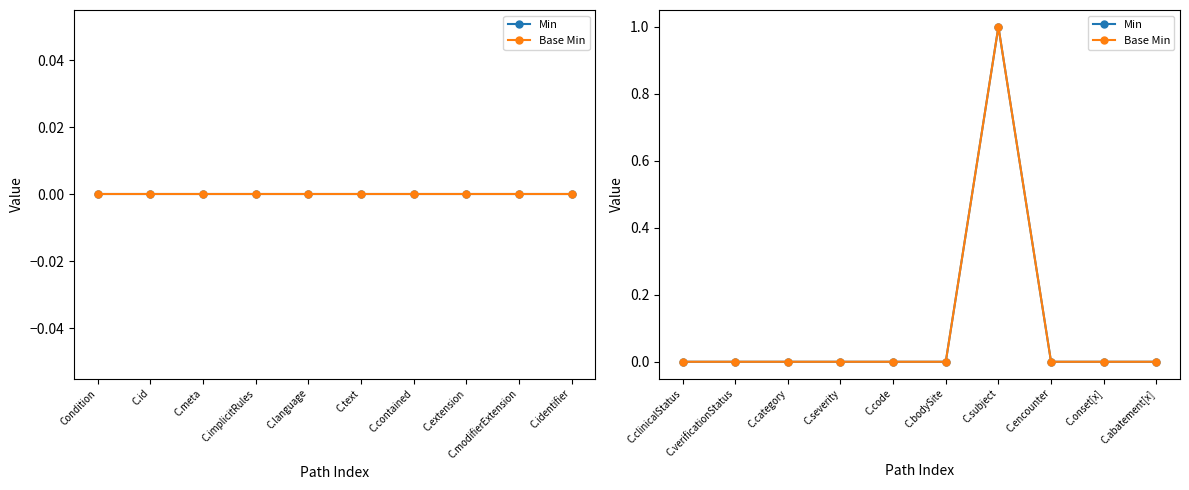

What position from the left is C.verificationStatus?

2